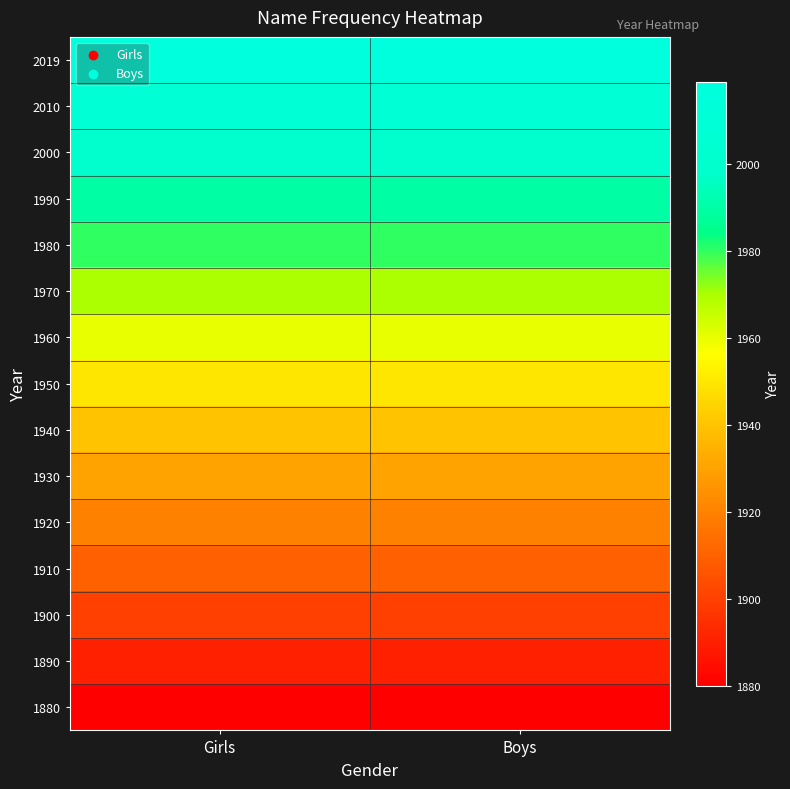

Reading right to left, extract all data points from this chart.

1880: Boys=1880	Girls=1880
1890: Boys=1890	Girls=1890
1900: Boys=1900	Girls=1900
1910: Boys=1910	Girls=1910
1920: Boys=1920	Girls=1920
1930: Boys=1930	Girls=1930
1940: Boys=1940	Girls=1940
1950: Boys=1950	Girls=1950
1960: Boys=1960	Girls=1960
1970: Boys=1970	Girls=1970
1980: Boys=1980	Girls=1980
1990: Boys=1990	Girls=1990
2000: Boys=2000	Girls=2000
2010: Boys=2010	Girls=2010
2019: Boys=2019	Girls=2019